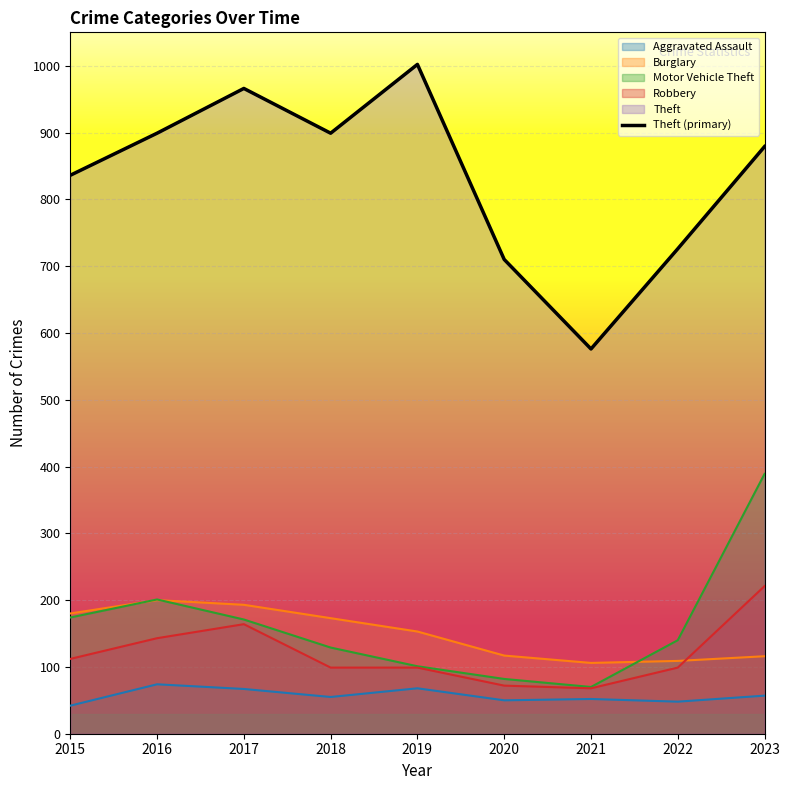

The value at 2017 is 966. True or false?

True